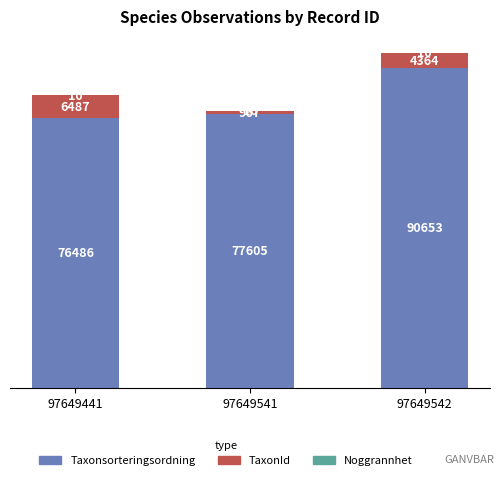

What is the sum of the Taxonsorteringsordning values at 97649542 and 97649541?

168258